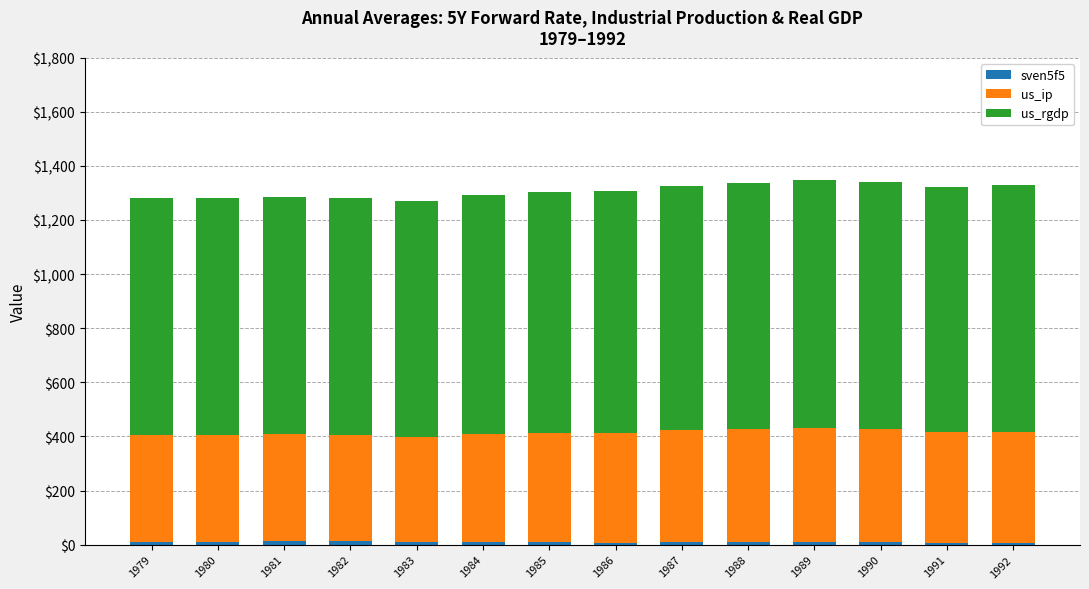

Are the bars horizontal?

No